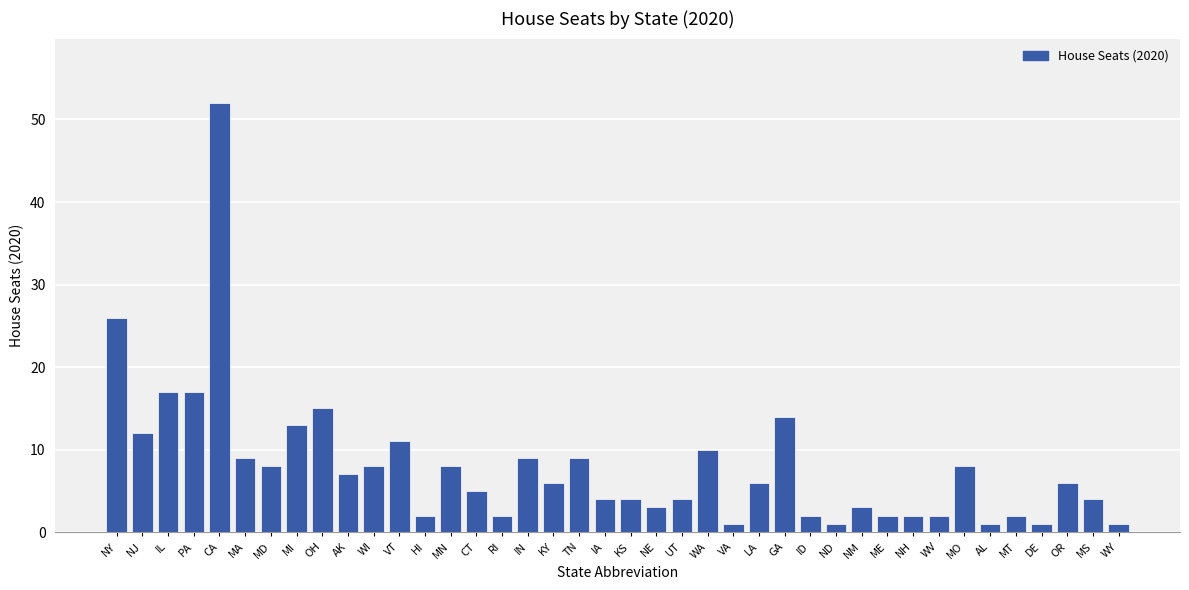

What is the difference between the maximum and minimum values?

51